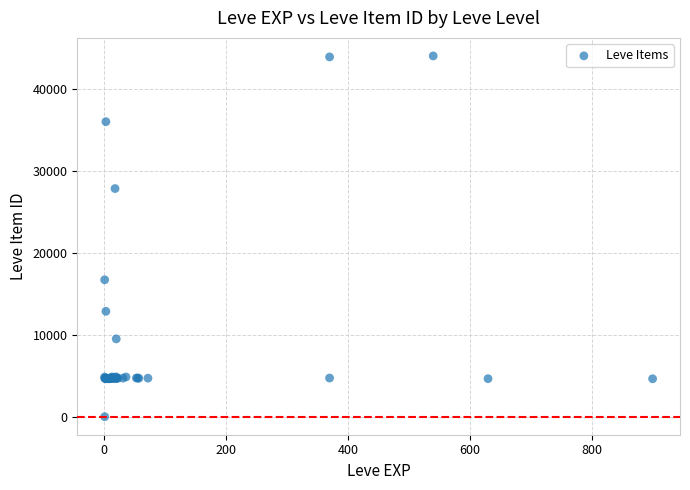

What Y value in the scatter plot is closest to 22050?

16734